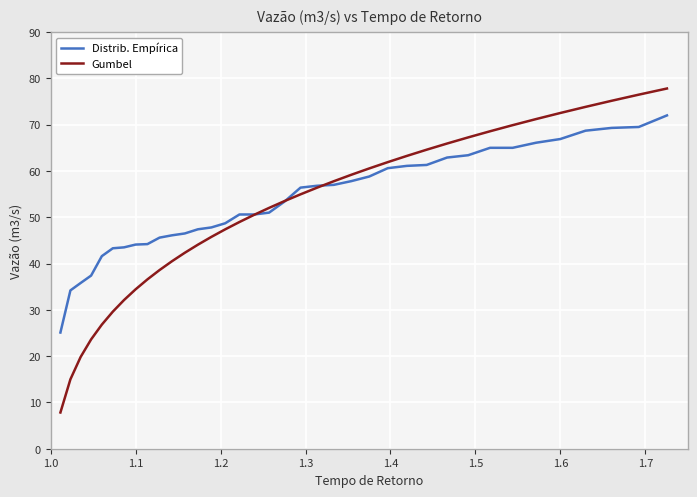

What is the lowest value of the Gumbel series?

7.8